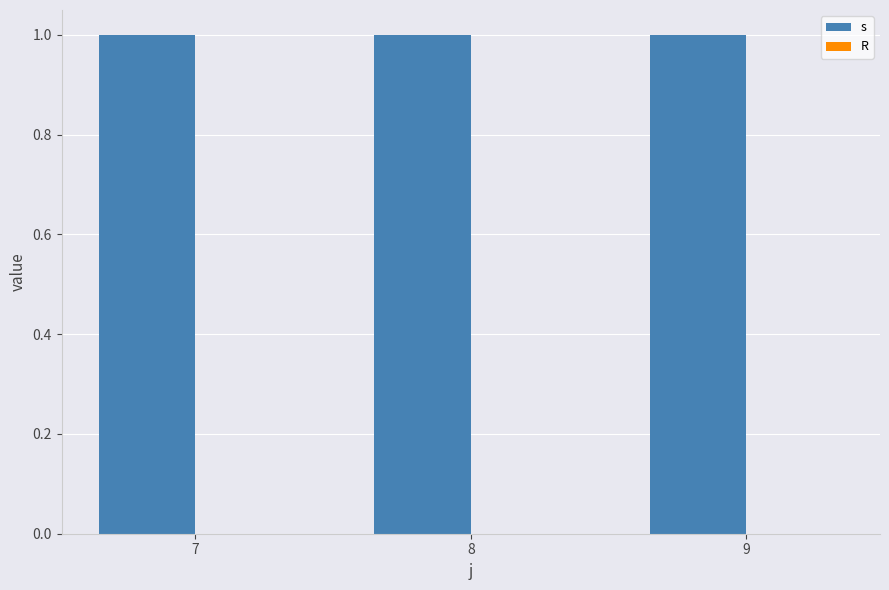

The value of s at 8 is 1. True or false?

True